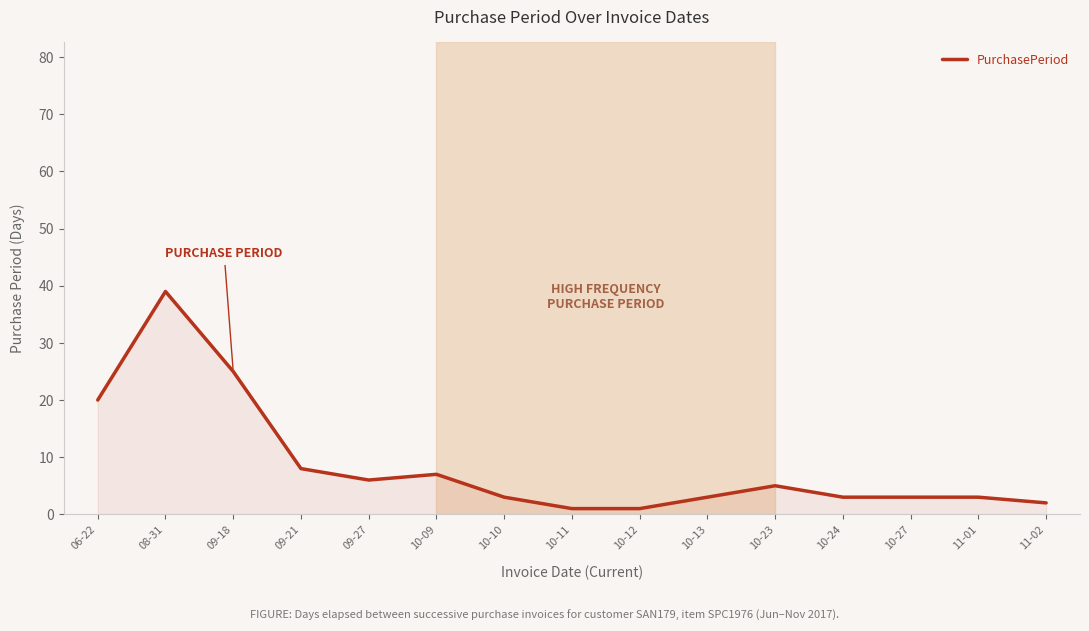

The chart shows a value of 3 at 11-01. True or false?

True